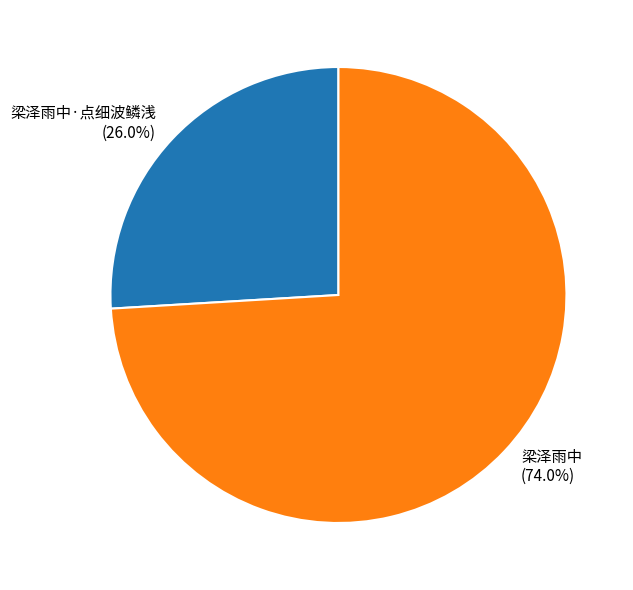

Rank the categories by value from lowest to highest.

梁泽雨中·点细波鳞浅, 梁泽雨中